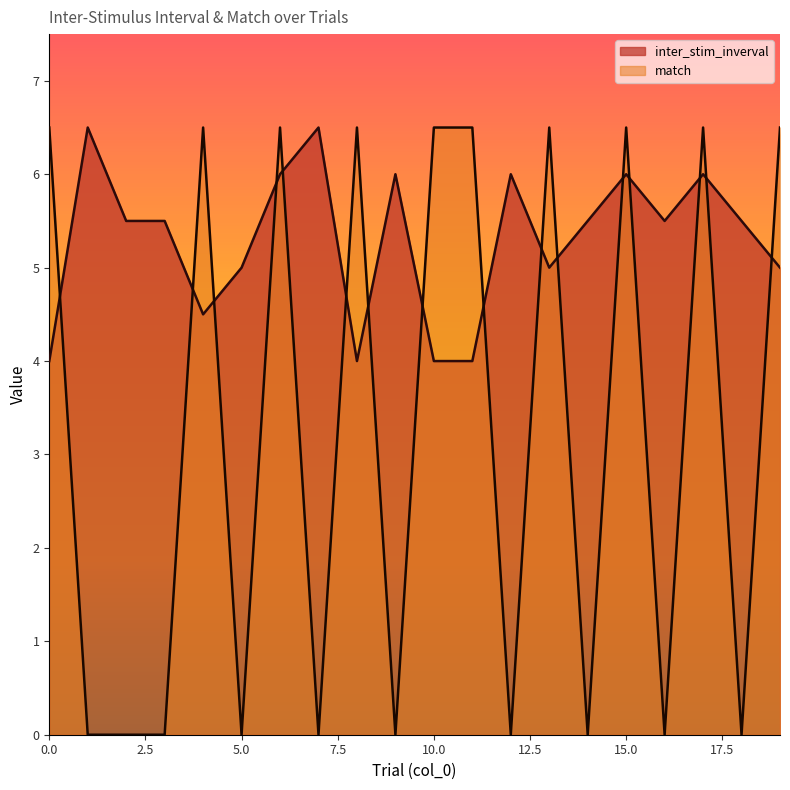

Reading left to right, what are all the values shown in this chart?

inter_stim_inverval: 0=4.0	1=6.5	2=5.5	3=5.5	4=4.5	5=5.0	6=6.0	7=6.5	8=4.0	9=6.0	10=4.0	11=4.0	12=6.0	13=5.0	14=5.5	15=6.0	16=5.5	17=6.0	18=5.5	19=5.0
match: 0=6.5	1=0.0	2=0.0	3=0.0	4=6.5	5=0.0	6=6.5	7=0.0	8=6.5	9=0.0	10=6.5	11=6.5	12=0.0	13=6.5	14=0.0	15=6.5	16=0.0	17=6.5	18=0.0	19=6.5